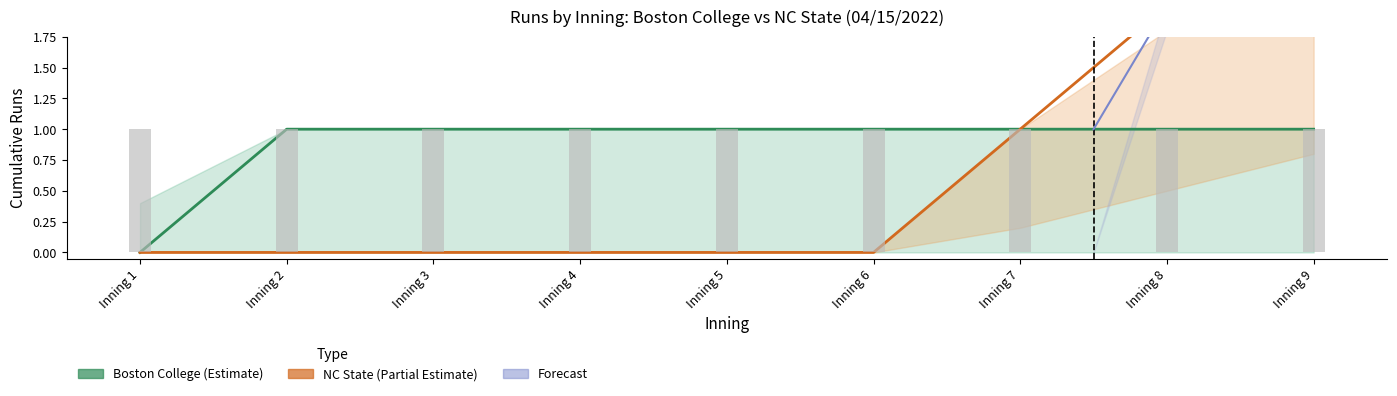

What is the difference between the second highest and minimum values in the NC State series?

2